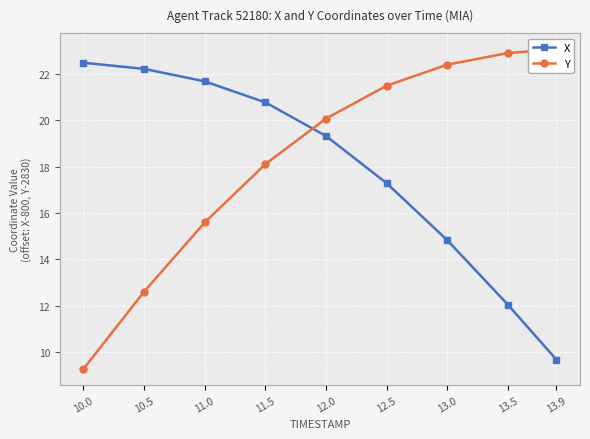

How many series are shown in this chart?

2